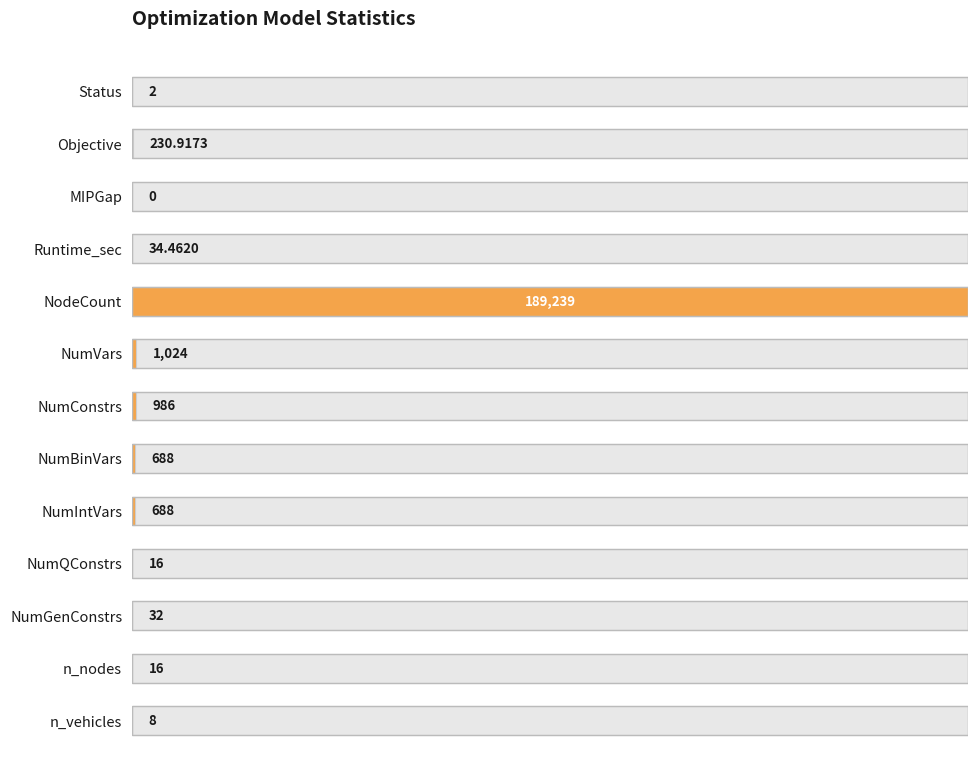

List the labels in order of value, smallest first.

MIPGap, Status, n_vehicles, NumQConstrs, n_nodes, NumGenConstrs, Runtime_sec, Objective, NumBinVars, NumIntVars, NumConstrs, NumVars, NodeCount